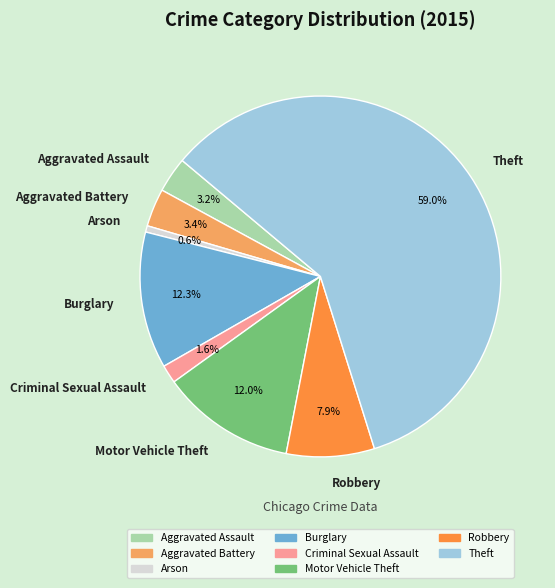

To the nearest percent, what is the average slice percentage?

12%